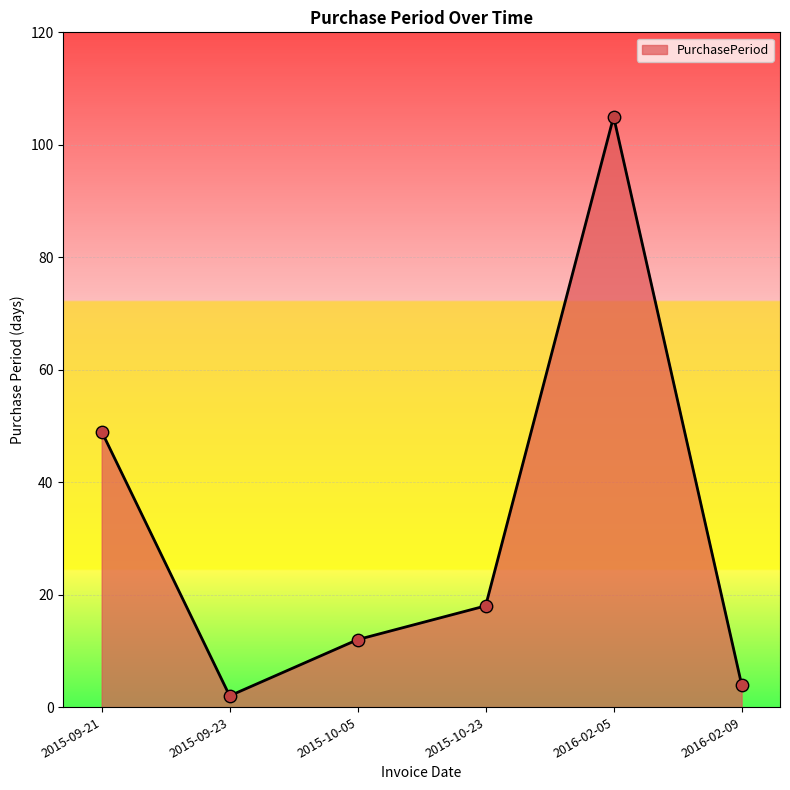

Approximately how many times larger is the value at 2015-09-21 compared to 2015-09-23?

24.5